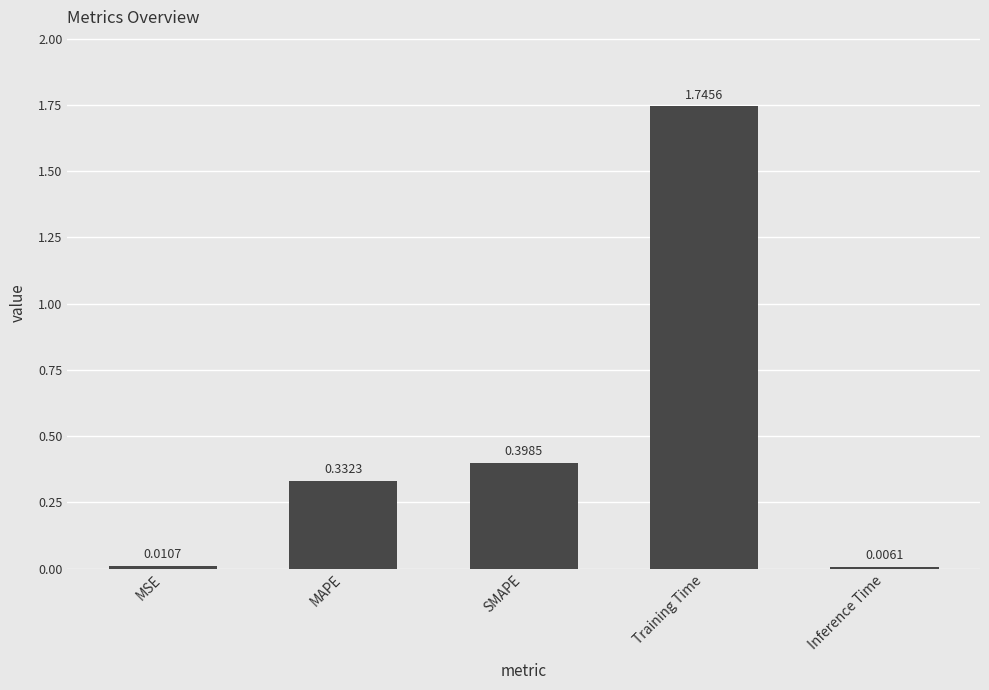

List the labels in order of value, smallest first.

Inference Time, MSE, MAPE, SMAPE, Training Time